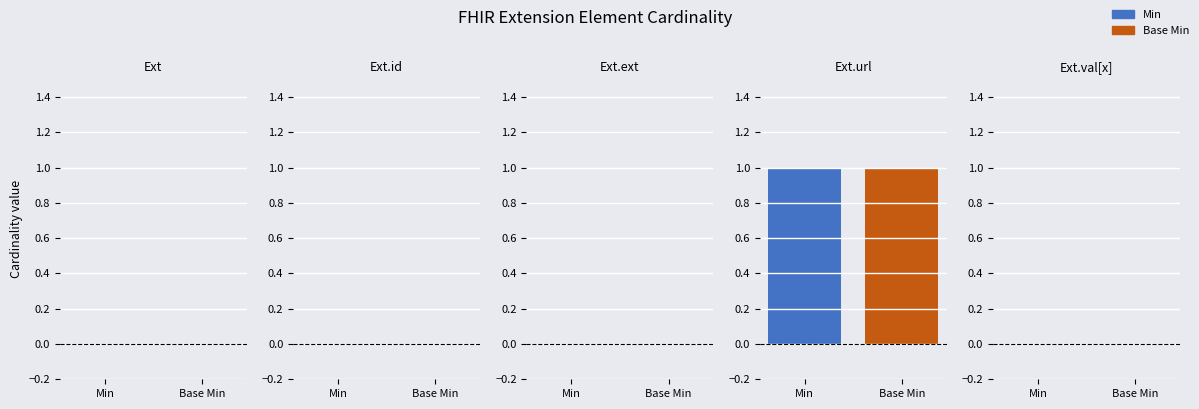

The value of Base Min at Extension.extension is 0. True or false?

True